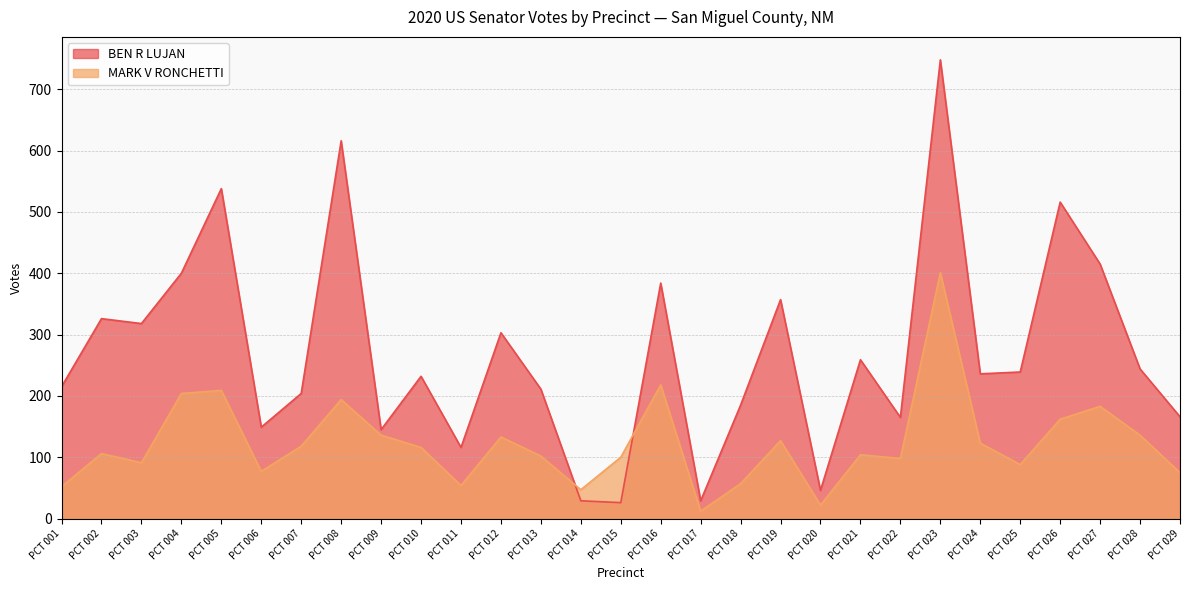

Where do BEN R LUJAN and MARK V RONCHETTI first cross each other?

PCT 013 and PCT 014